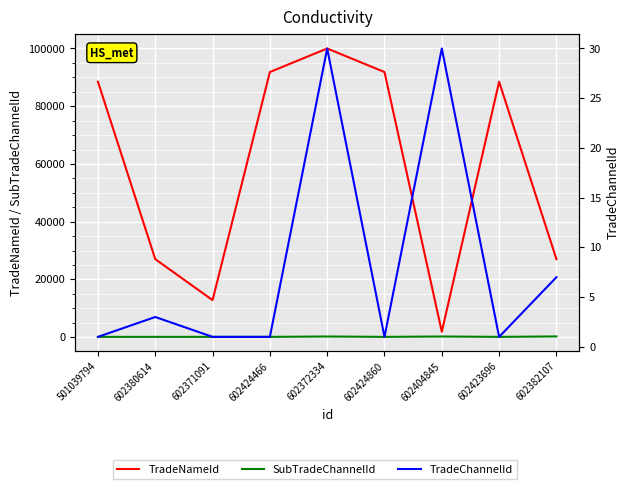

At 602424466, list the series in order from smallest to largest.

TradeChannelId, SubTradeChannelId, TradeNameId